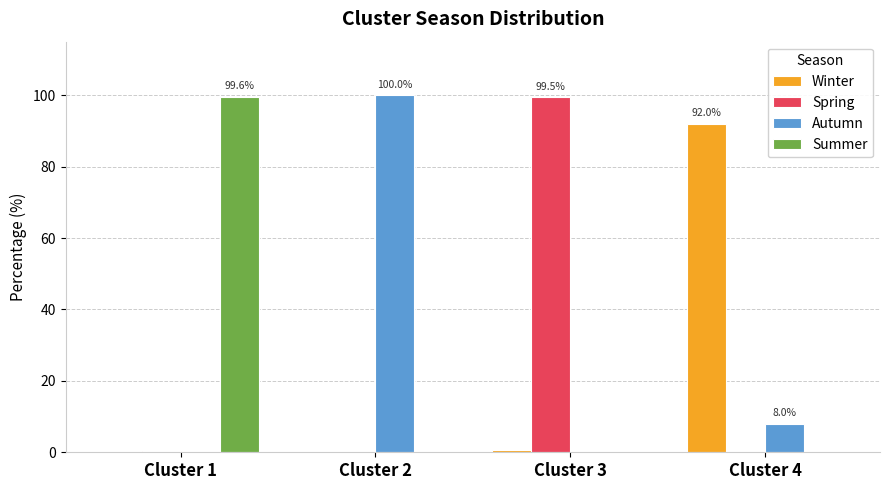

The value of Summer at Cluster 3 is 0.0. True or false?

True